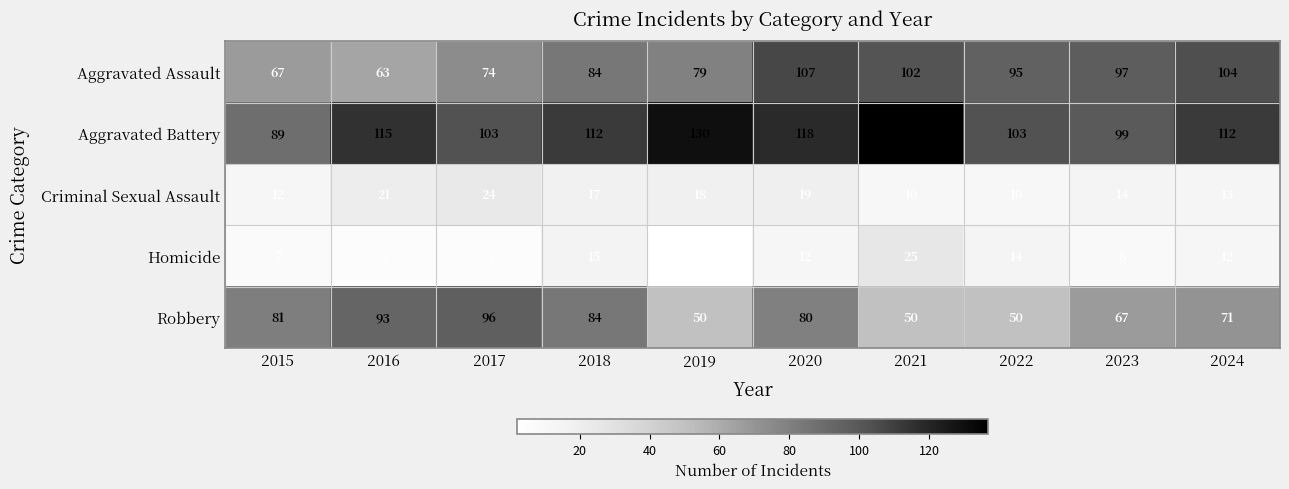

At 2017, list the series in order from largest to smallest.

Aggravated Battery, Robbery, Aggravated Assault, Criminal Sexual Assault, Homicide